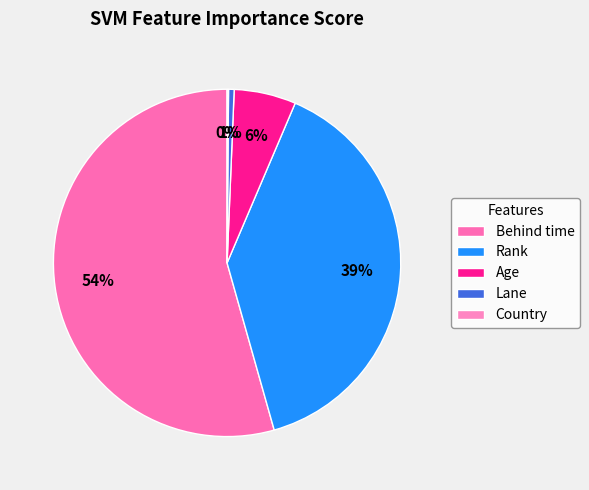

The Rank slice represents 39% of the pie. True or false?

True